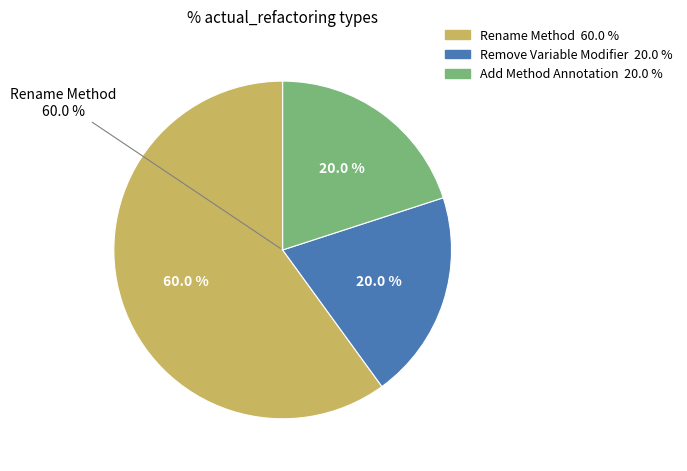

Rank the categories by value from highest to lowest.

Rename Method, Remove Variable Modifier, Add Method Annotation